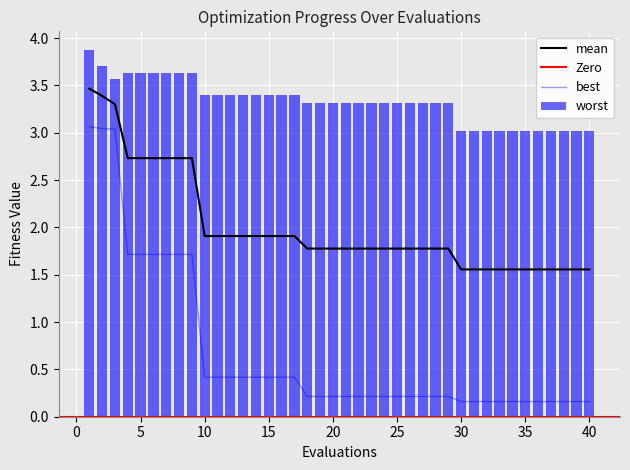

Which has a higher value, 1 or 23?

1